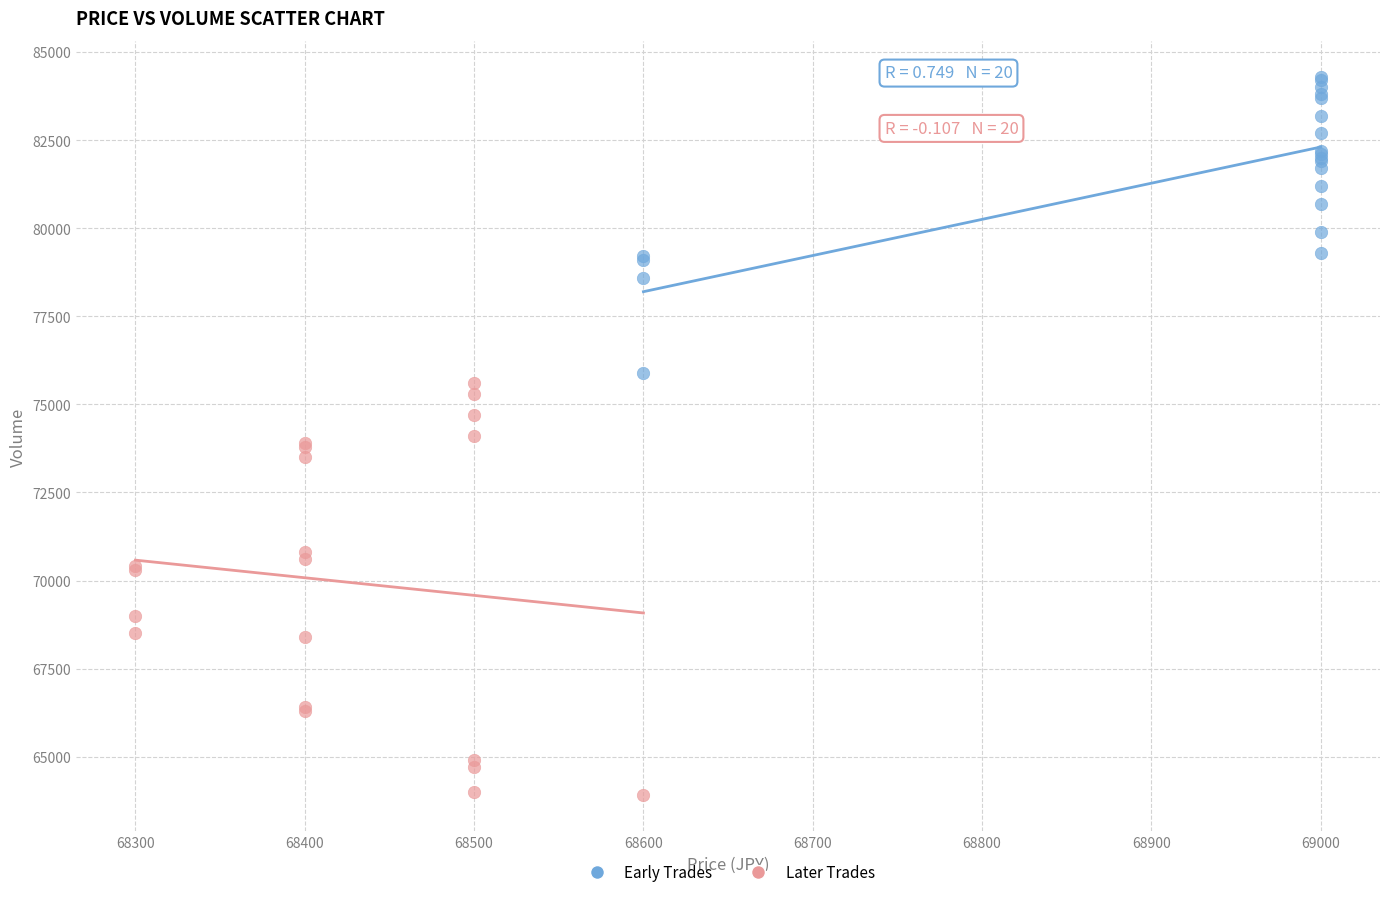

Which series reaches the maximum Y coordinate?

Early Trades